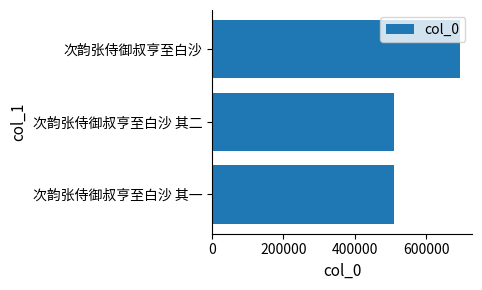

What is the smallest value displayed?

511085